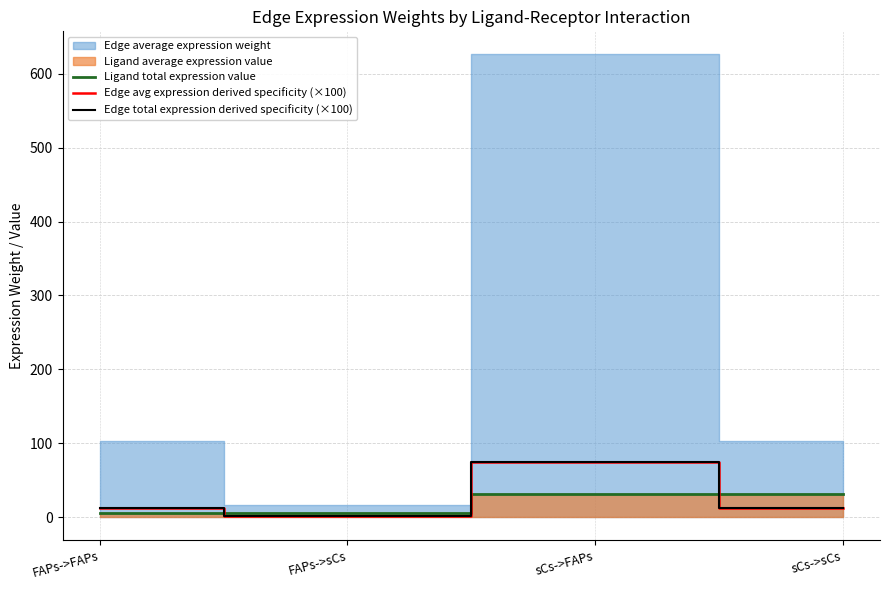

What is the approximate value of Ligand total expression value at FAPs->FAPs?

5.1